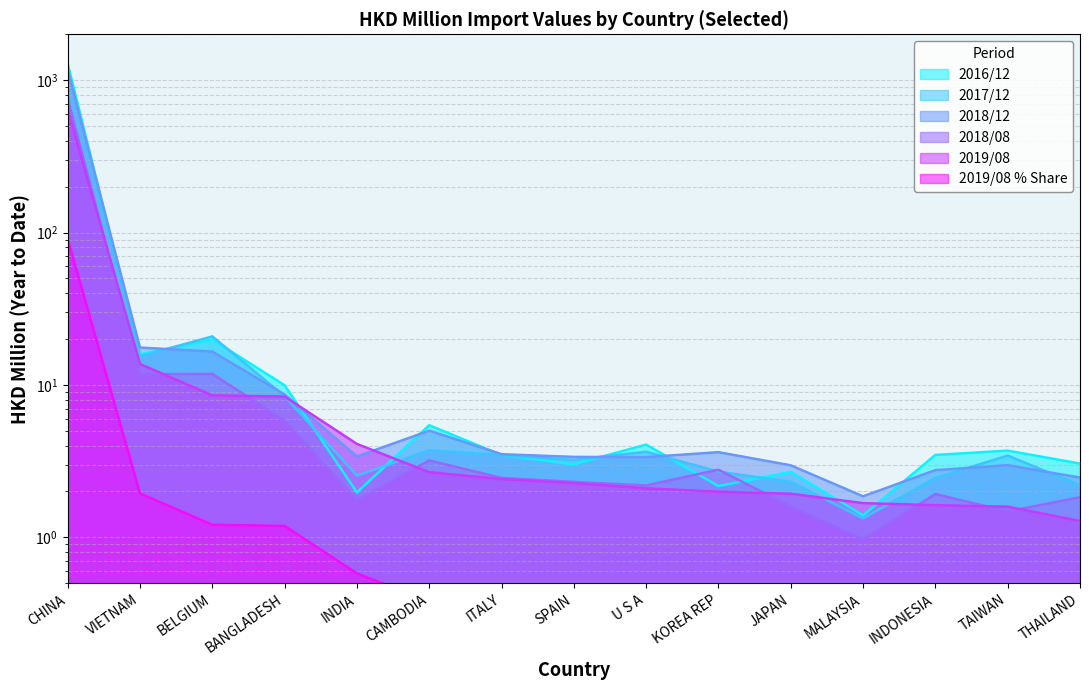

At which category does 201812 reach its first local valley?

INDIA